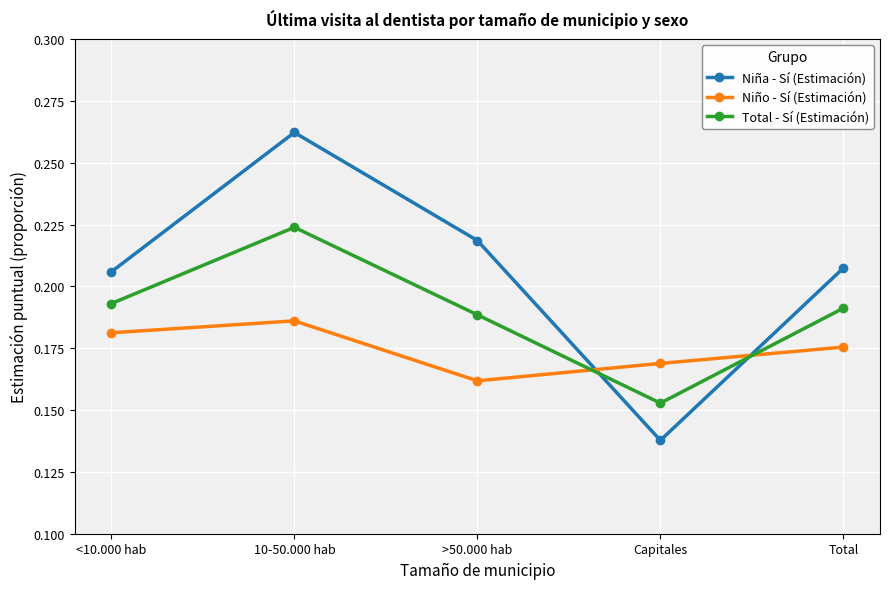

The Total - Sí (Estimación) series shows 0.1 at >50.000 hab. True or false?

False